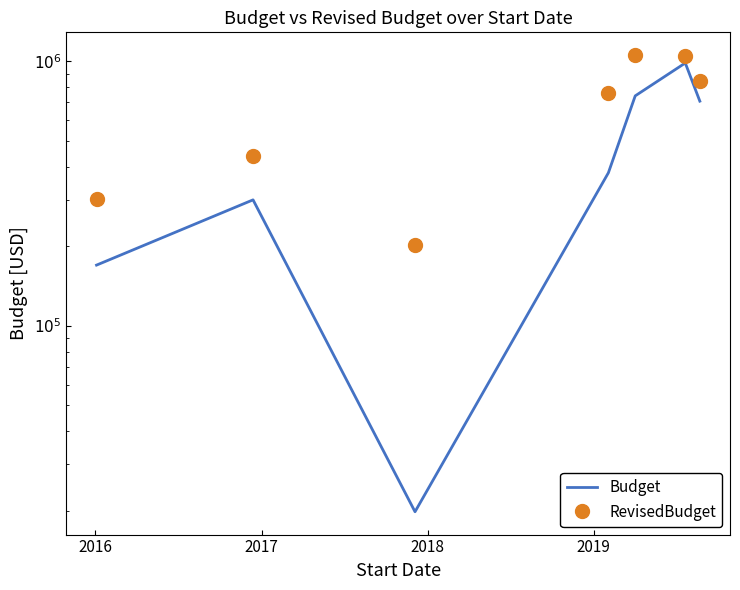

Where does the RevisedBudget series first go above 759246?

2019